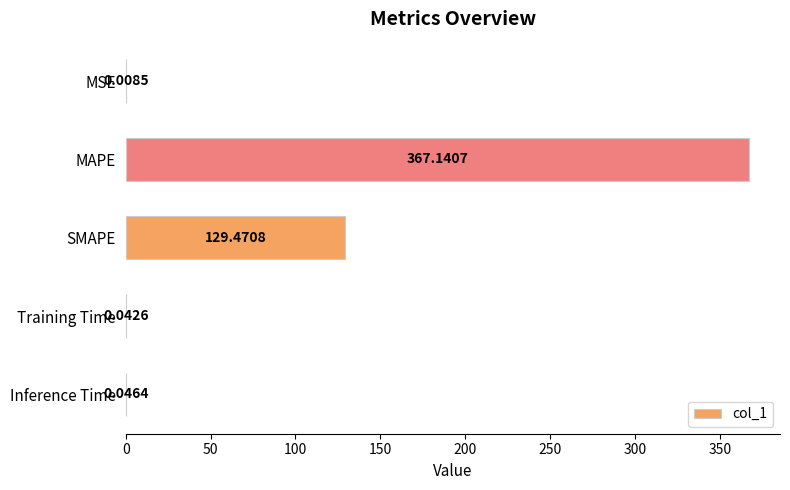

Between Training Time and MSE, which is larger?

Training Time